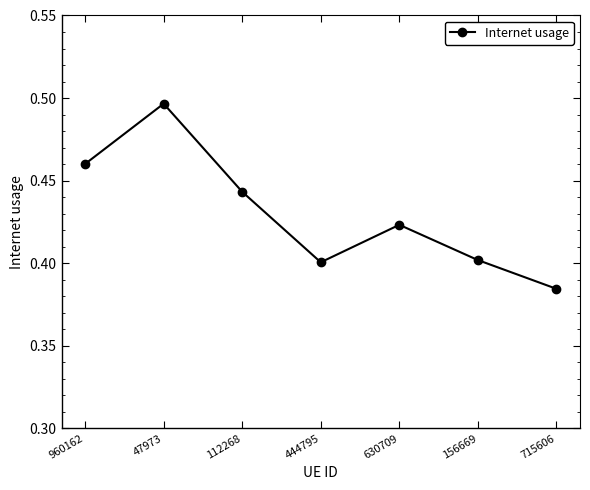

The value at 715606 is 0.7. True or false?

False